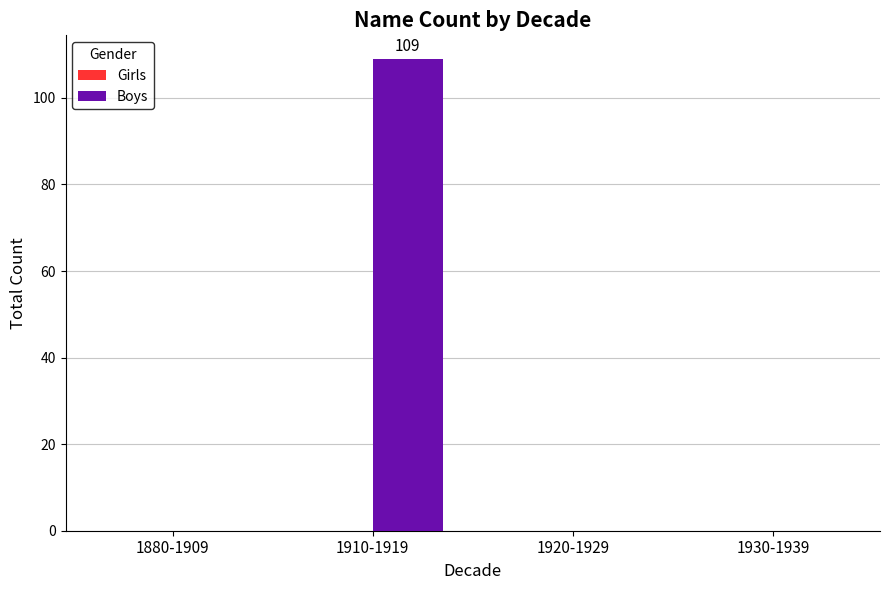

The value at 1910-1919 is 25. True or false?

False